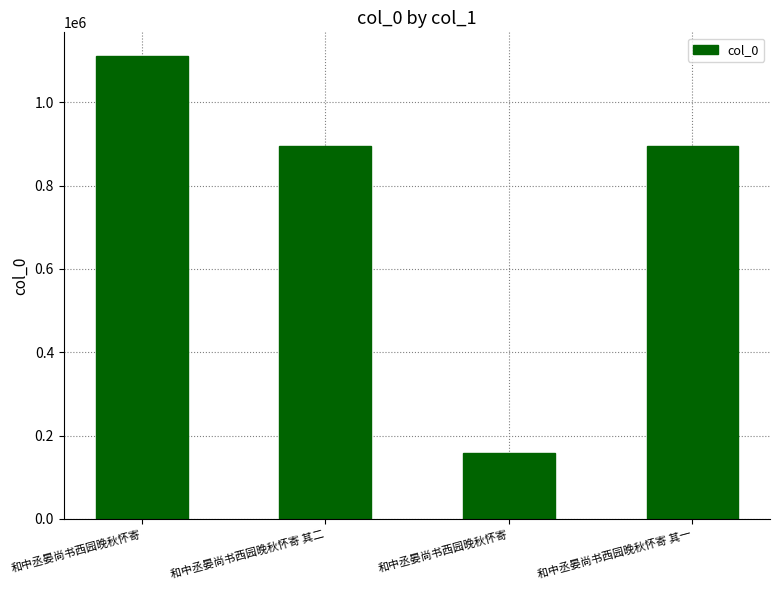

What is the label of the 3rd bar from the right?

和中丞晏尚书西园晚秋怀寄 其二